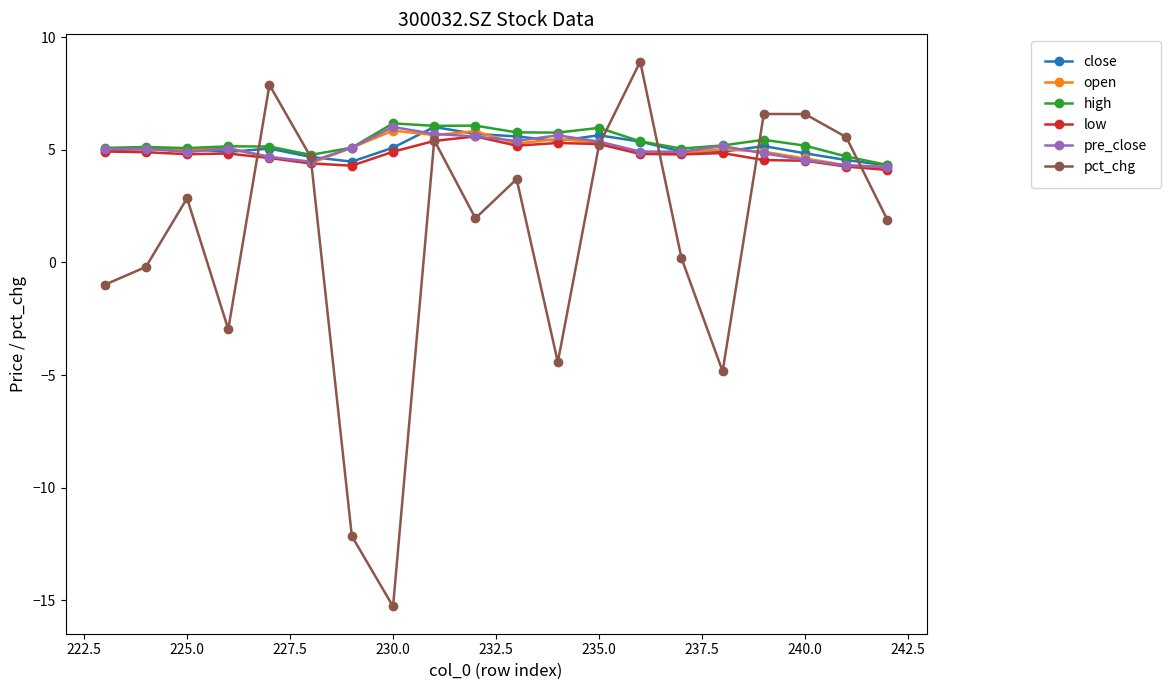

What is the approximate value of high at 225.0?

5.1